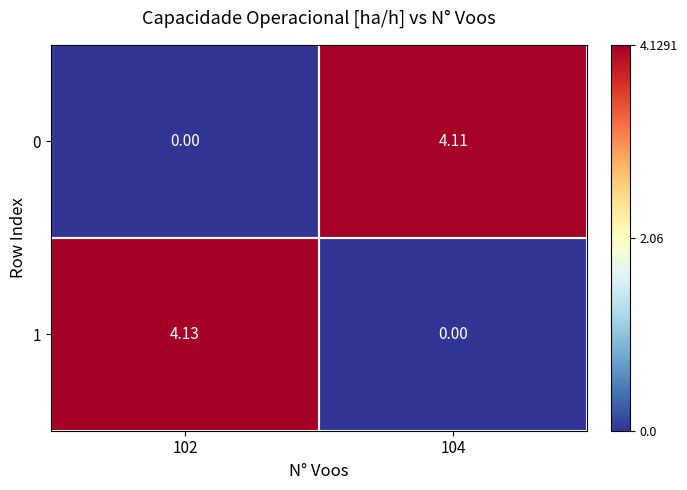

How many positive values does the 0 series have?

1